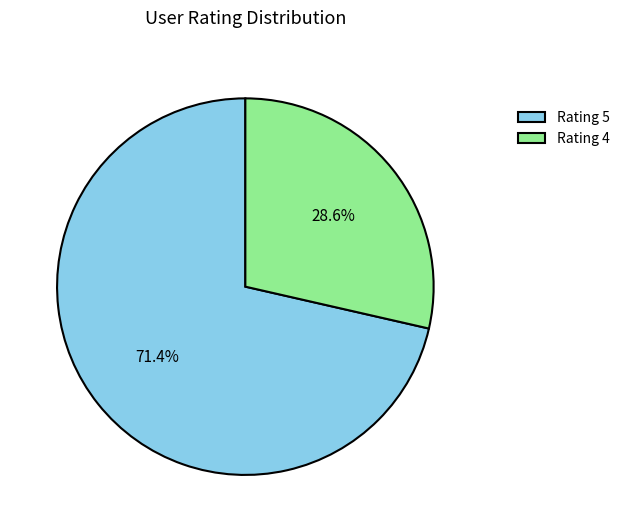

Approximately how many times larger is the value at Rating 5 compared to Rating 4?

2.5